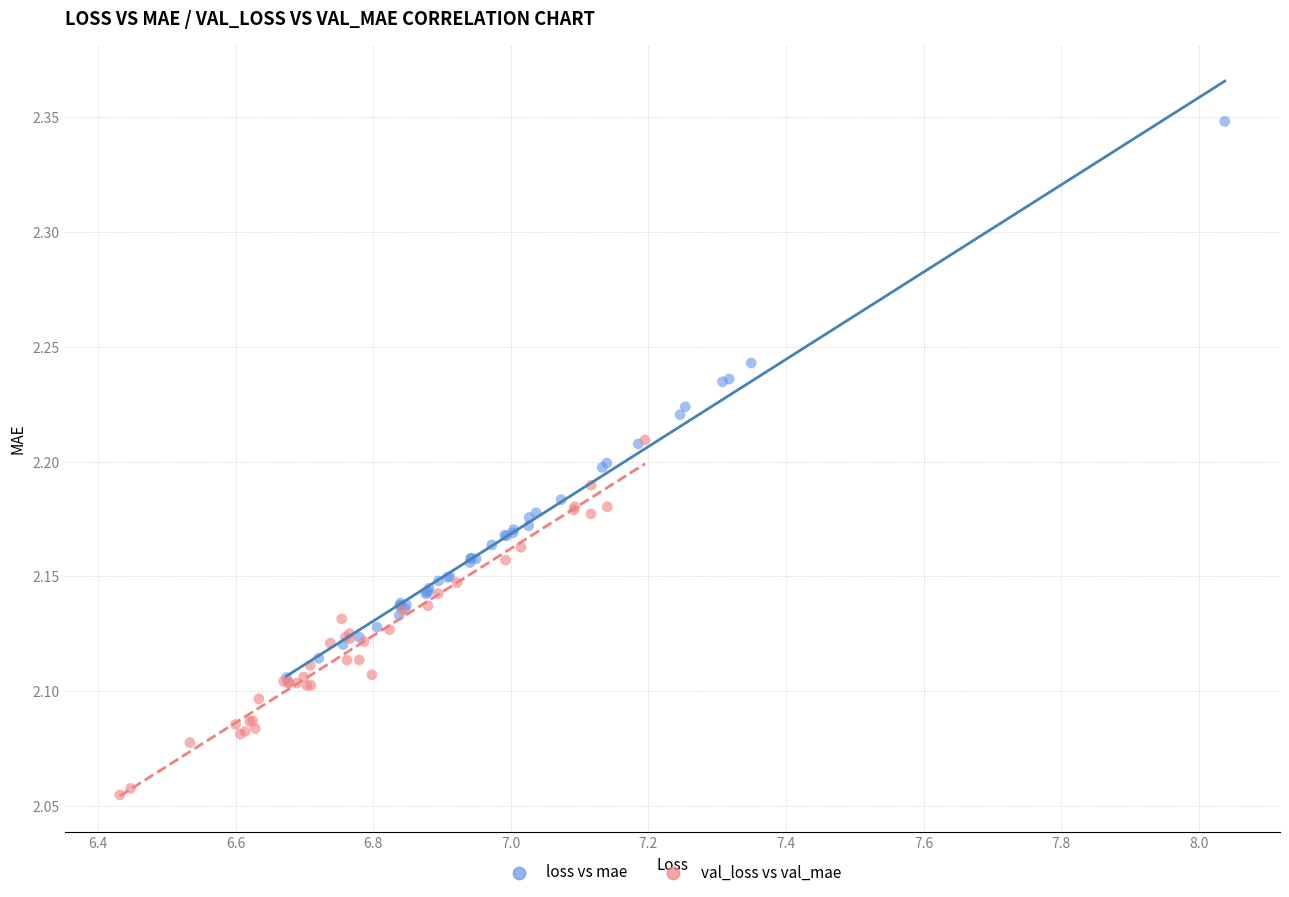

Which series has the widest spread of Y values?

loss vs mae